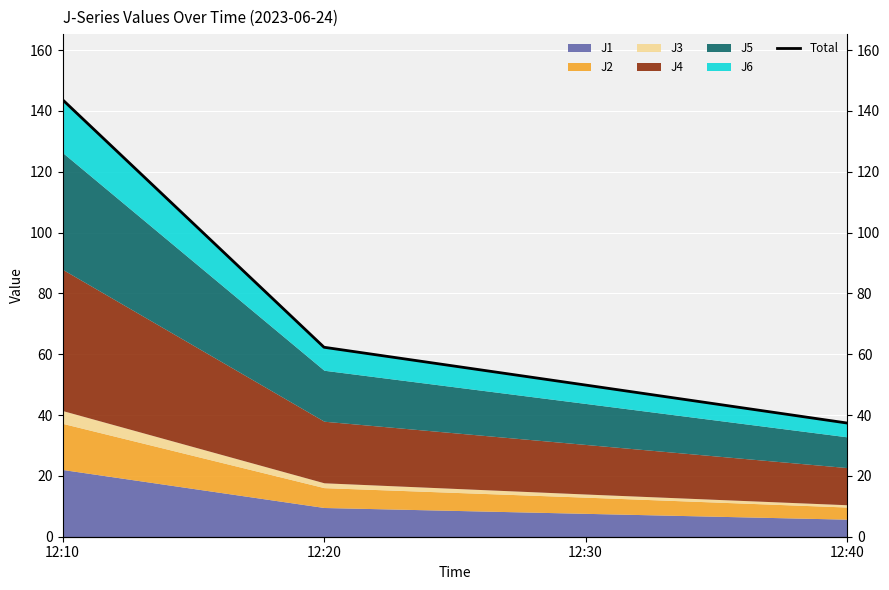

Which category has the lowest value across all series?

12:40